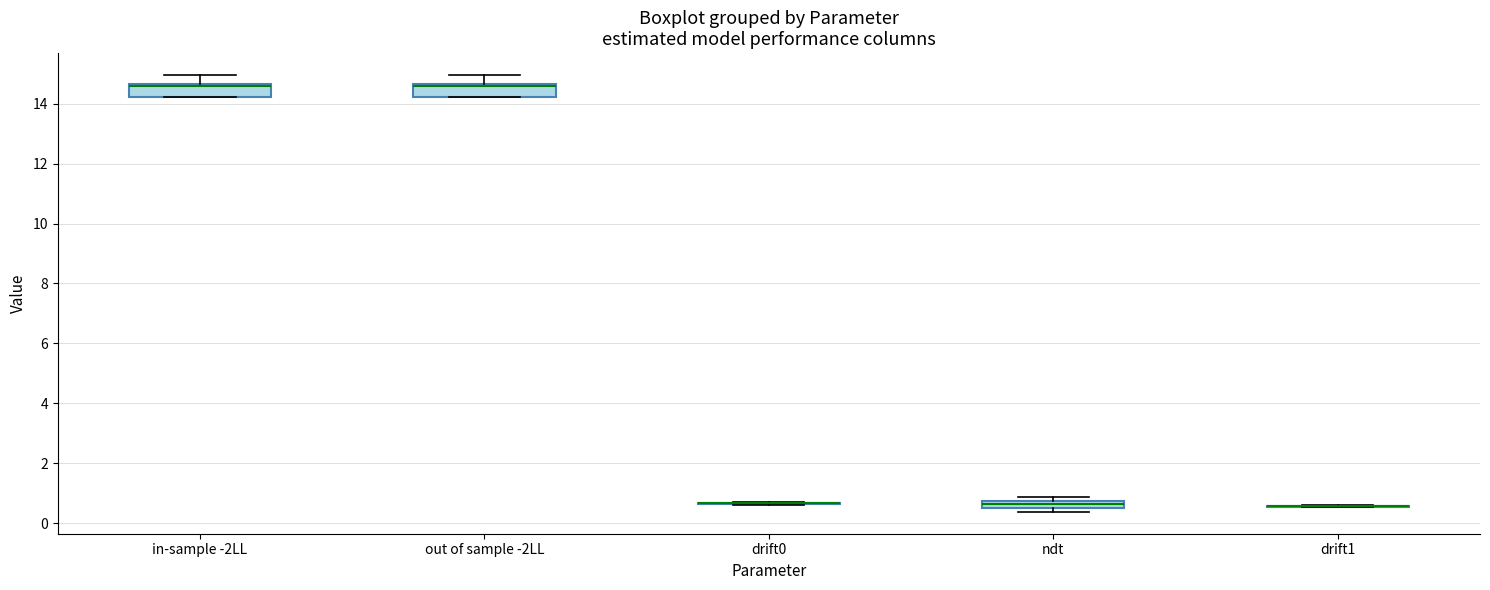

Where is the lower edge of the box for in-sample -2LL on the y-axis? The values are not printed on the chart, so give them approximately, as read against the axis.

14.2